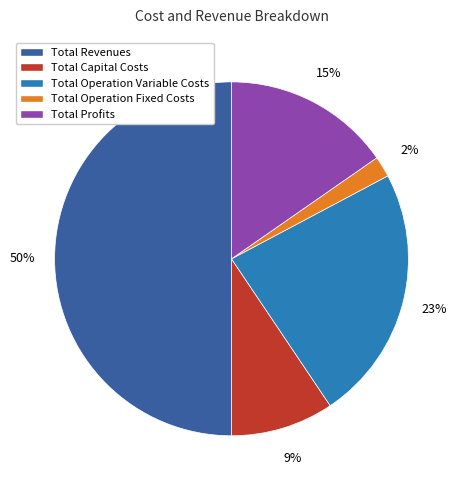

How many segments does this pie chart have?

5